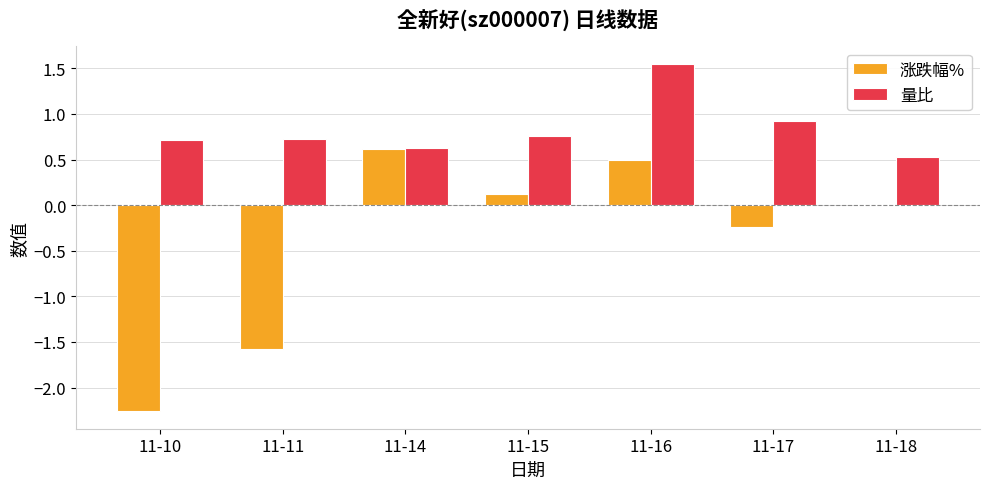

Is it true that 量比 equals 0.7 at 11-10?

True